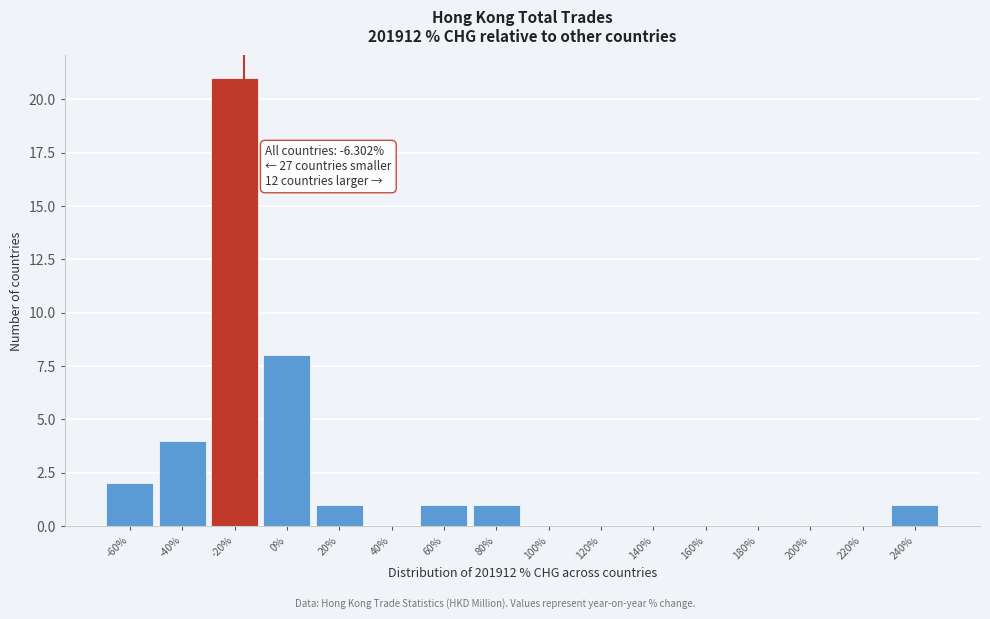

Reading left to right, what are all the values shown in this chart?

-60%=2	-40%=4	-20%=21	0%=8	20%=1	40%=0	60%=1	80%=1	100%=0	120%=0	140%=0	160%=0	180%=0	200%=0	220%=0	240%=1